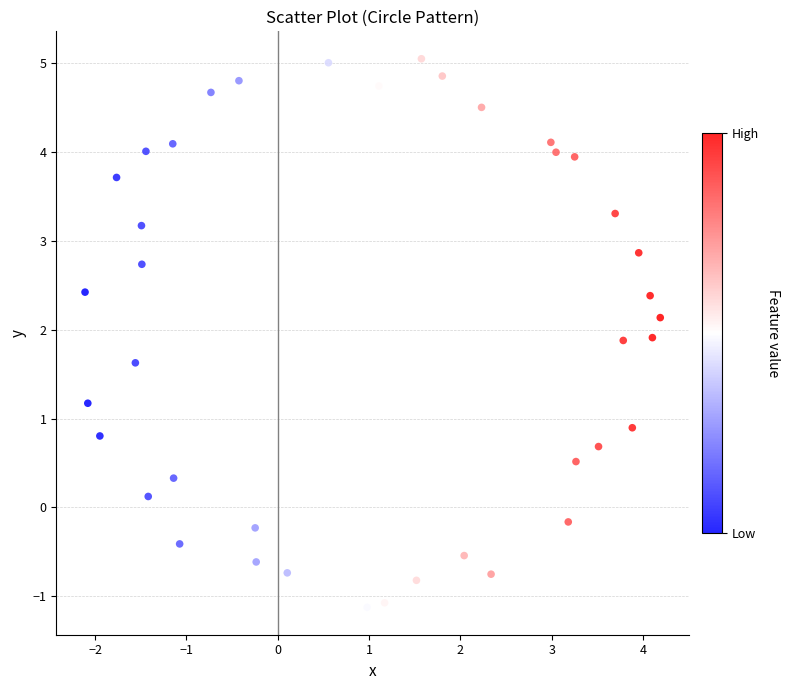

What is the range of X values (max minus min)?

6.3